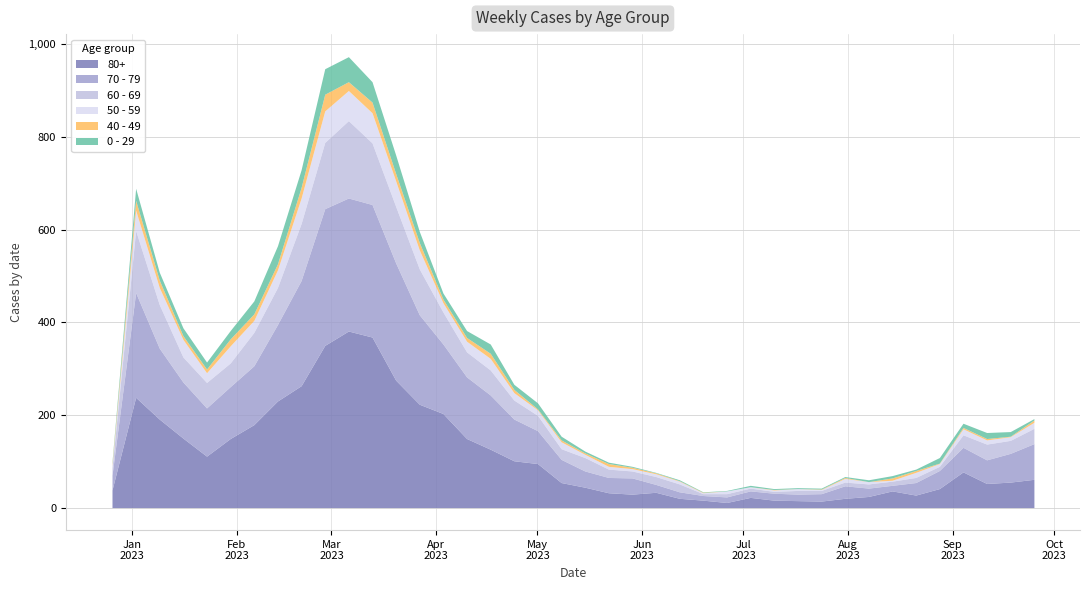

What are all the series names shown in the legend?

80+, 70 - 79, 60 - 69, 50 - 59, 40 - 49, 0 - 29